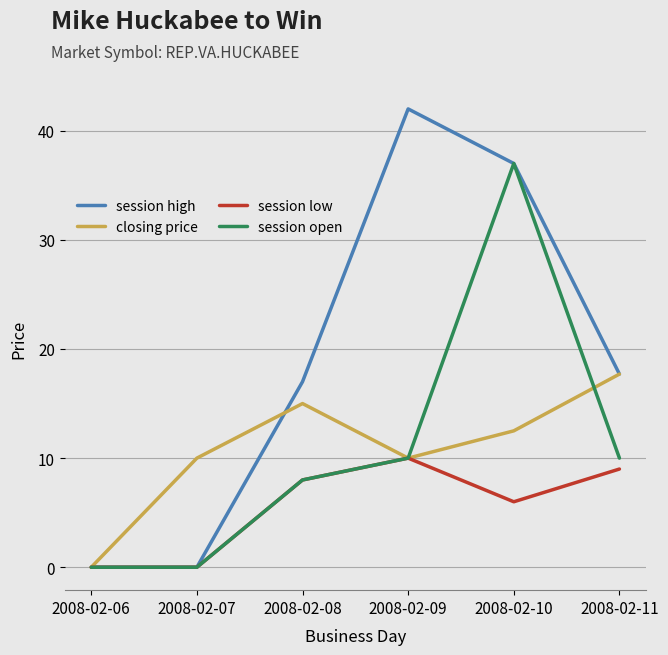

What is the difference between the highest and lowest values at 2008-02-11?

8.7